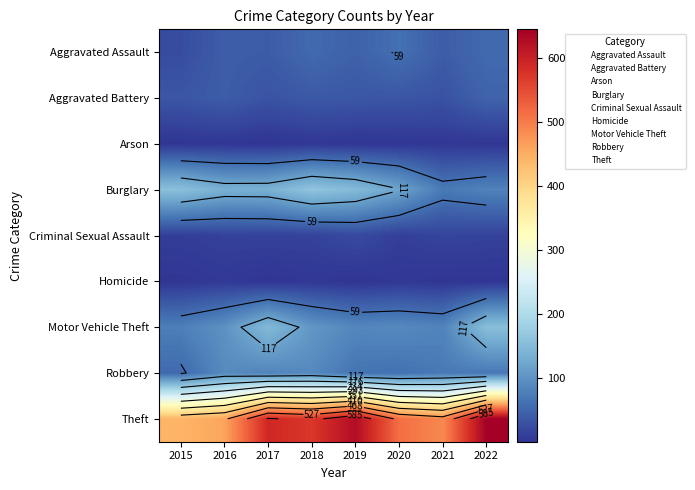

What is the spread (max minus min) of values at 2019?

626